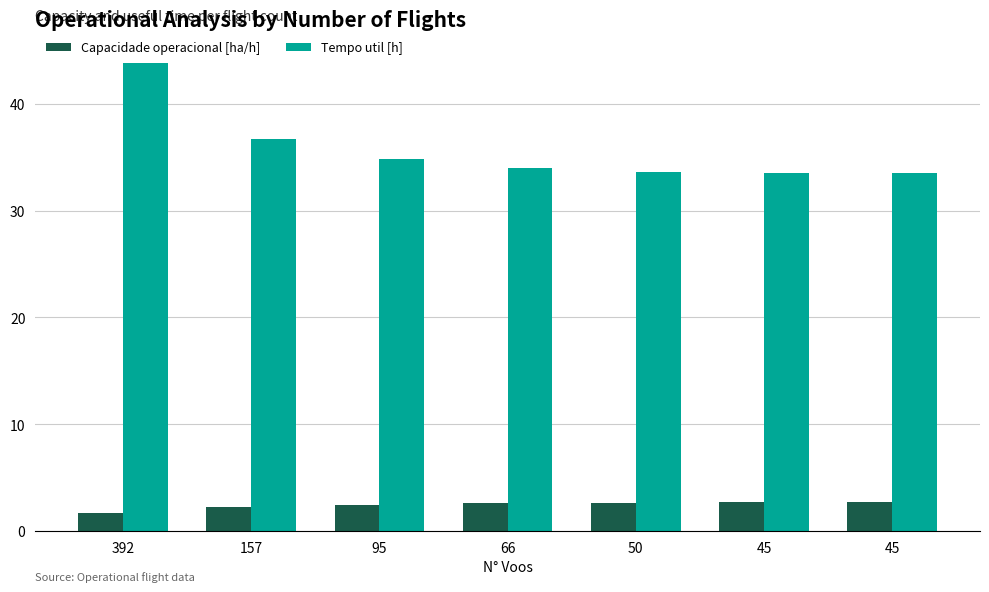

What are all the series names shown in the legend?

Capacidade operacional [ha/h], Tempo util [h]